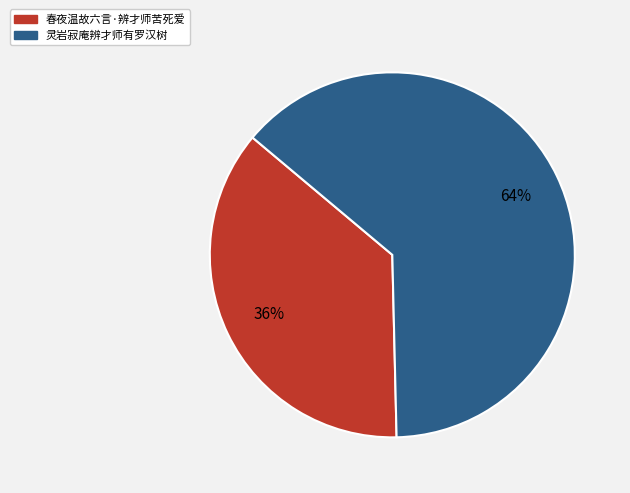

Is it true that 春夜温故六言·辨才师苦死爱 is 36% of the pie?

True